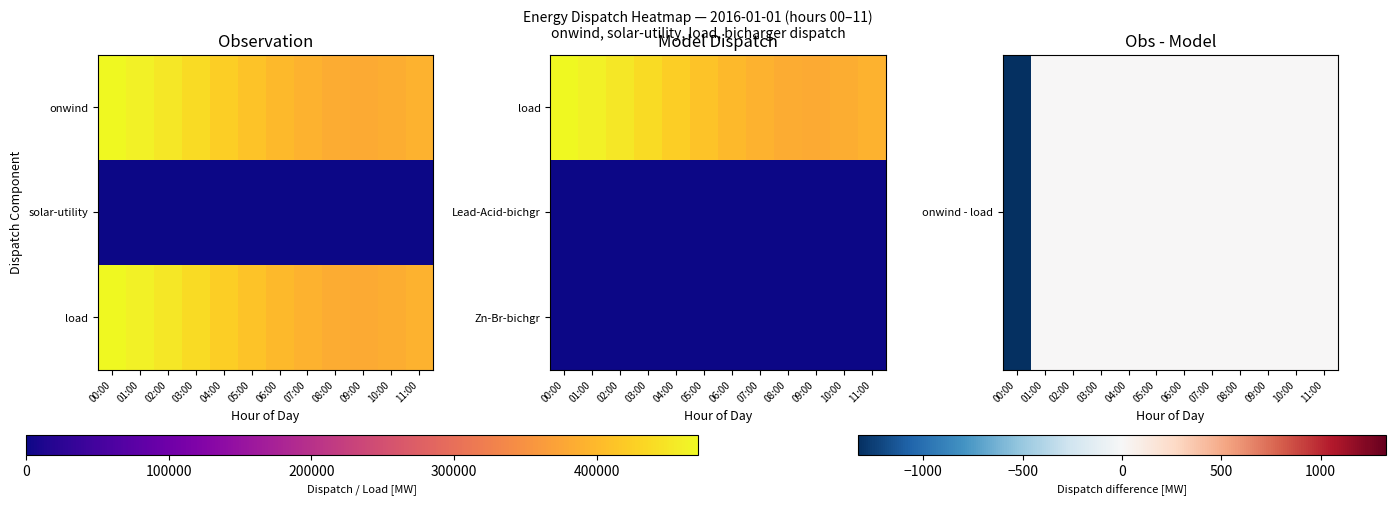

Which category has the highest value across all series?

01:00